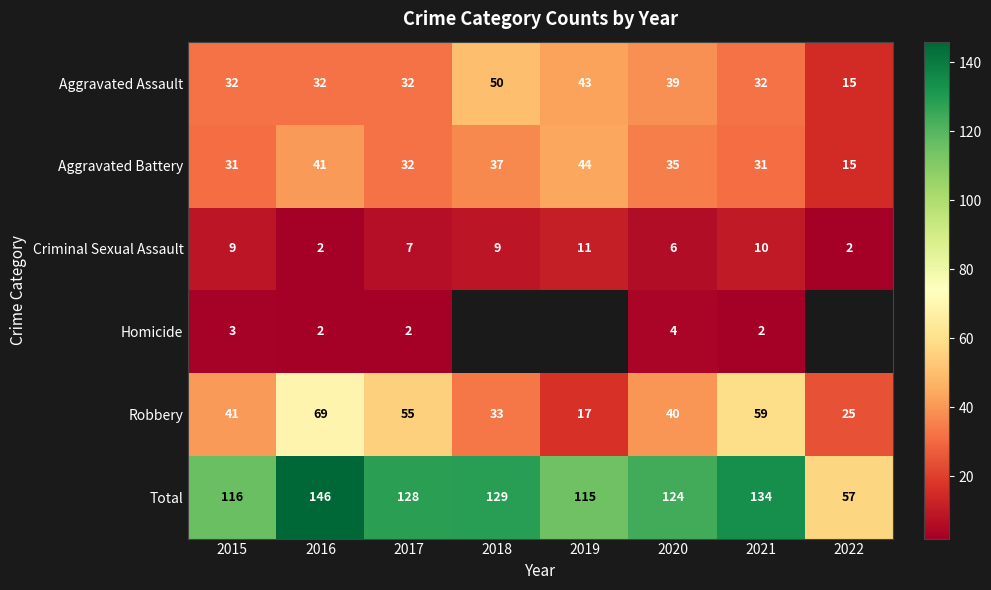

The value of Aggravated Assault at 2019 is 43. True or false?

True